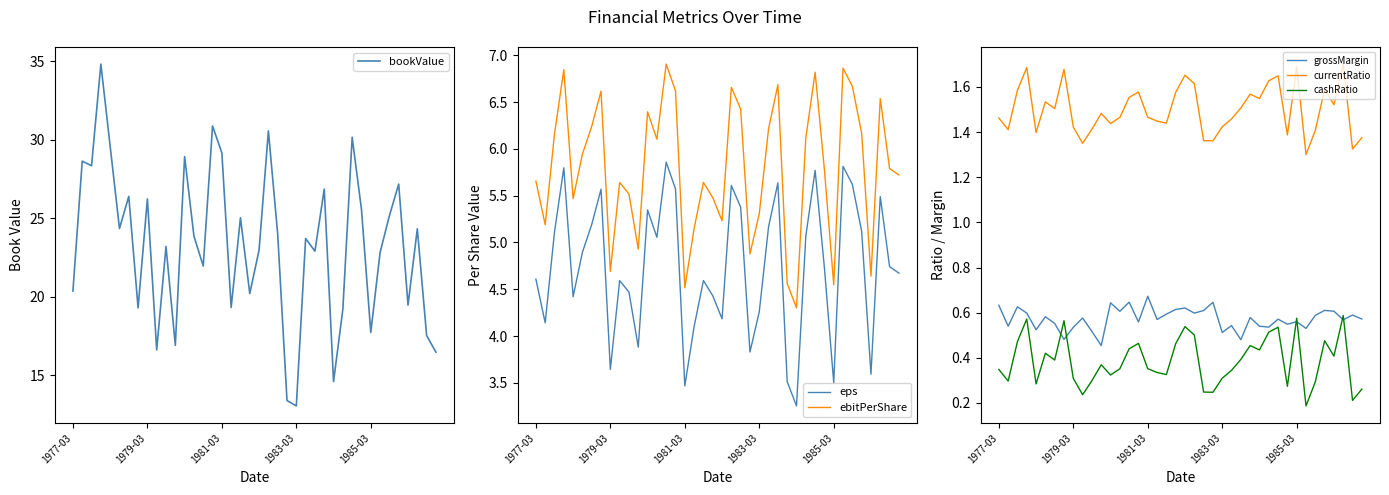

What is the difference between the highest and lowest values at 5?

23.9